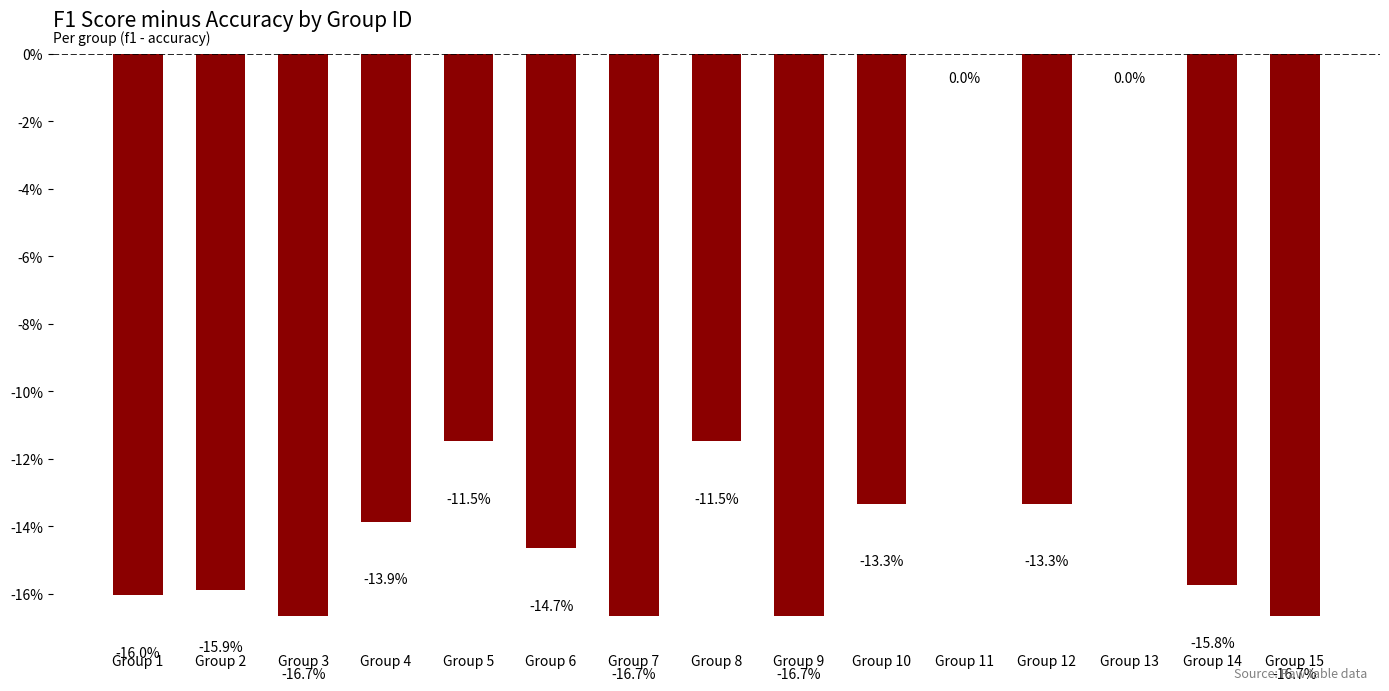

What is the value of the 2nd bar from the left?

-0.2